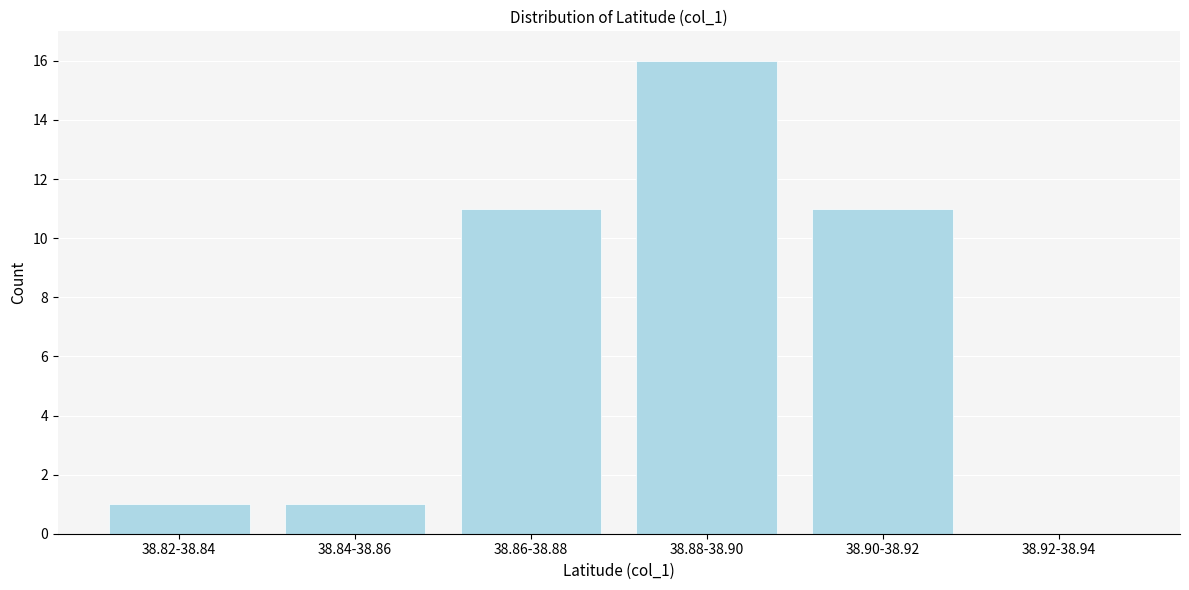

Reading left to right, extract all data points from this chart.

38.82-38.84=1	38.84-38.86=1	38.86-38.88=11	38.88-38.90=16	38.90-38.92=11	38.92-38.94=0